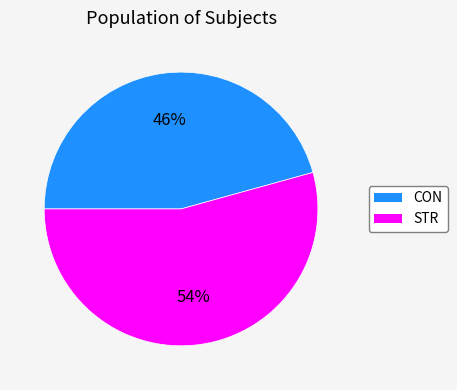

To the nearest percent, what is the combined percentage of CON and STR?

100%